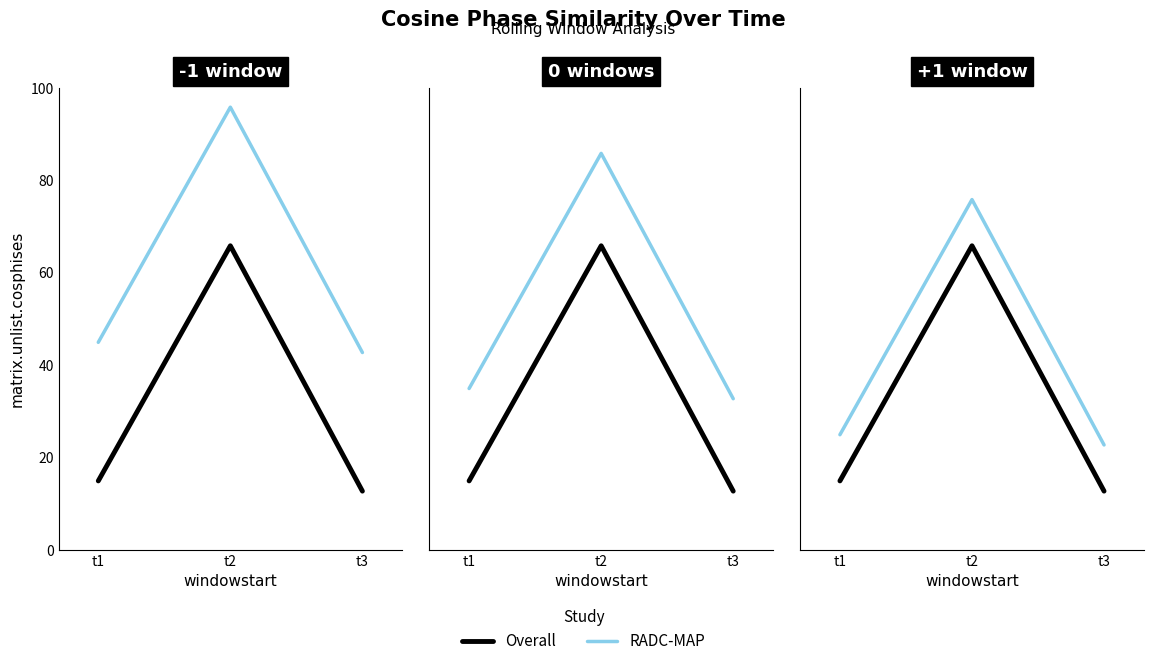

List the series in order of their overall mean, highest first.

RADC-MAP, Overall